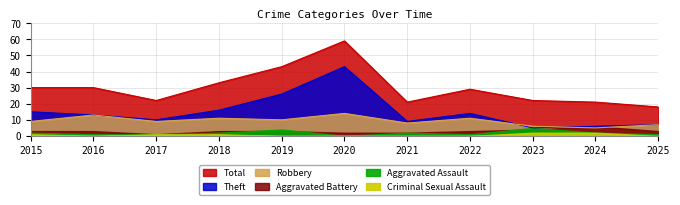

What is the value of the Theft point at the 5th from the left?

26